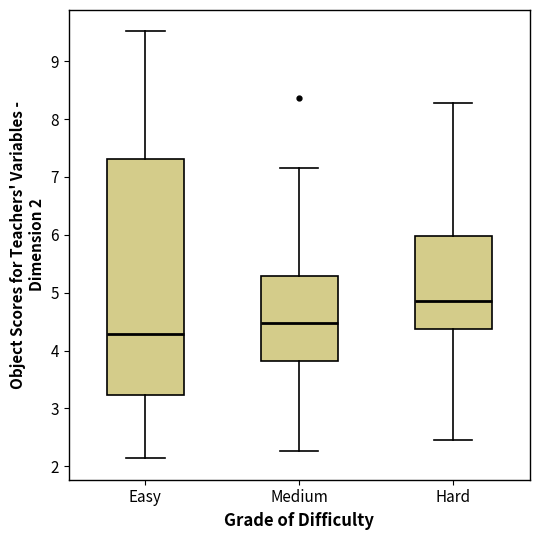

Which box's median line is the highest?

Hard